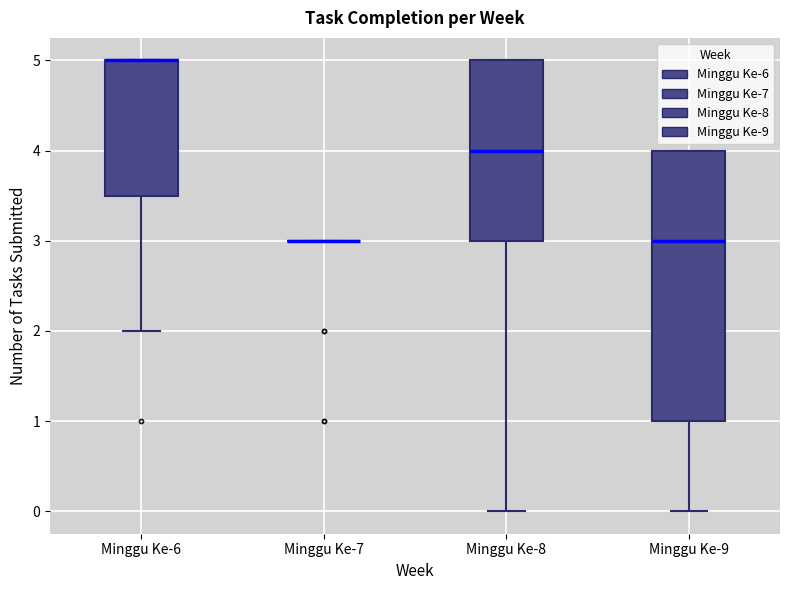

Reading left to right, transcribe this box plot: for each box, give where its median line is, the range the box spans, and where its two whiskers end, as read against the y-axis. The values are not printed on the chart, so give them approximately, as read against the axis.

Minggu Ke-6: median 5.0 (drawn on the box's upper edge), box 3.5 to 5.0, whiskers 2.0 to 5.0
Minggu Ke-7: box collapsed to a line at 3.0, whiskers 3.0 to 3.0
Minggu Ke-8: median 4.0, box 3.0 to 5.0, whiskers 0.0 to 5.0
Minggu Ke-9: median 3.0, box 1.0 to 4.0, whiskers 0.0 to 4.0